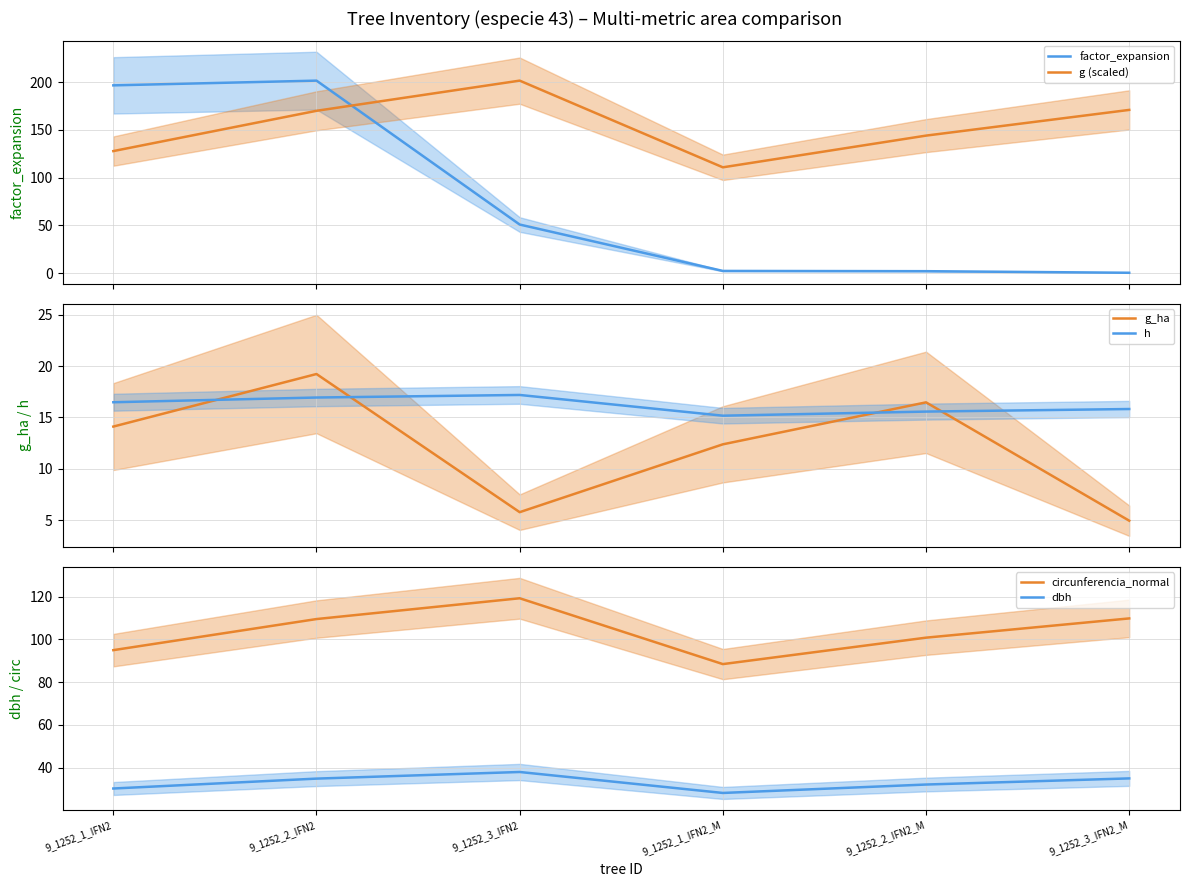

True or false: h has more than 0 interior local peaks.

True